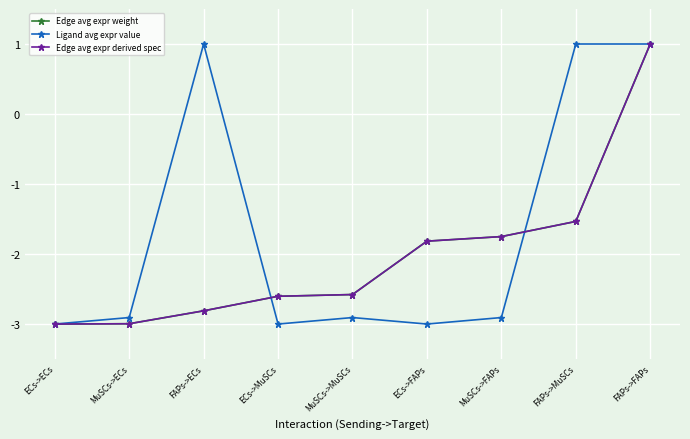

The value of Ligand avg expr value at FAPs->ECs is 1.3. True or false?

False